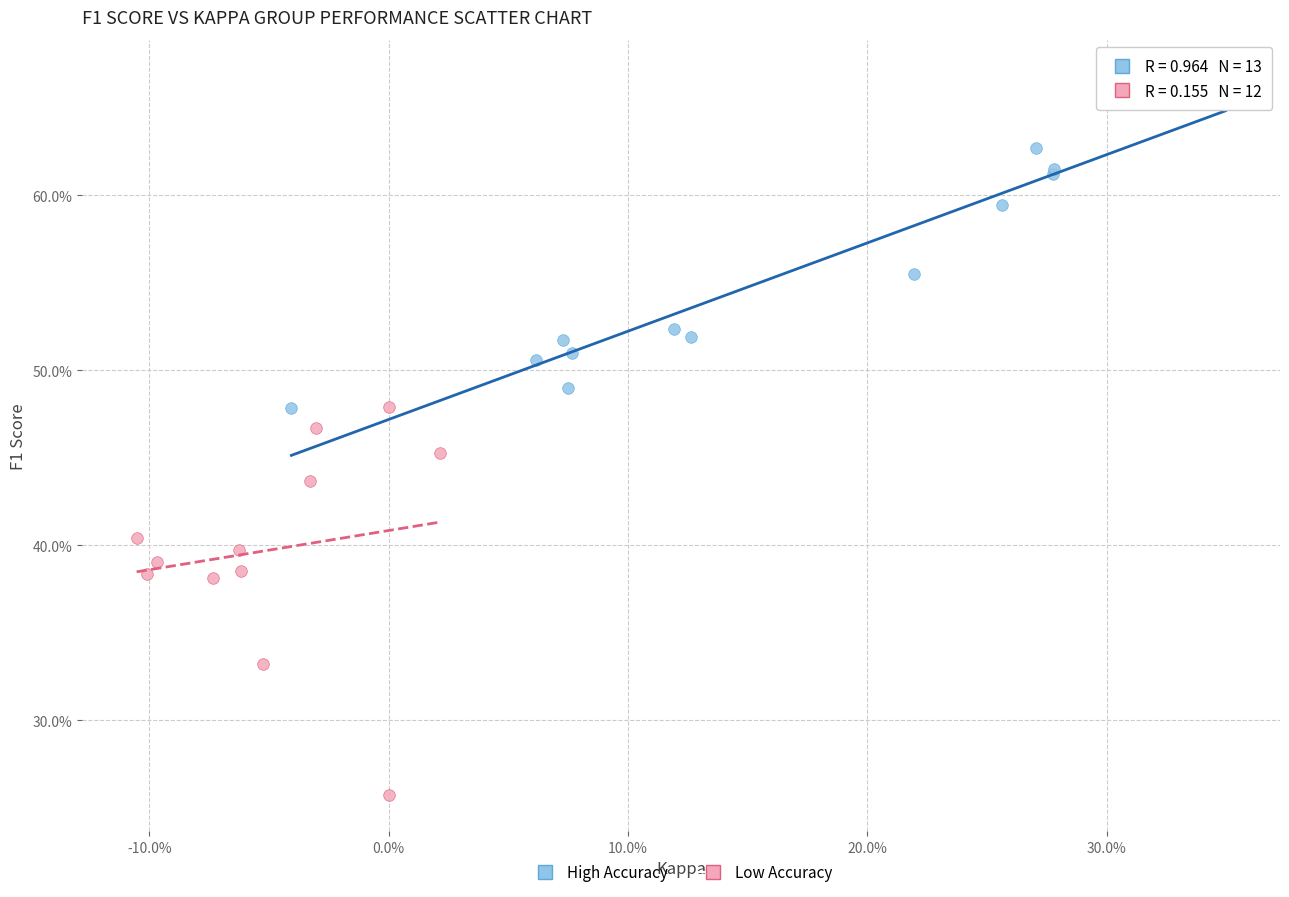

What are all the series names shown in the legend?

High Accuracy, Low Accuracy